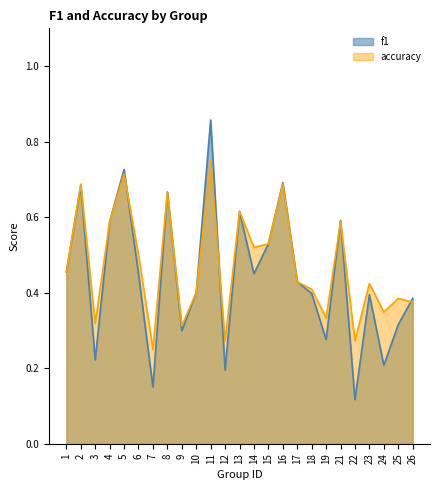

How many lines are shown in the chart?

2